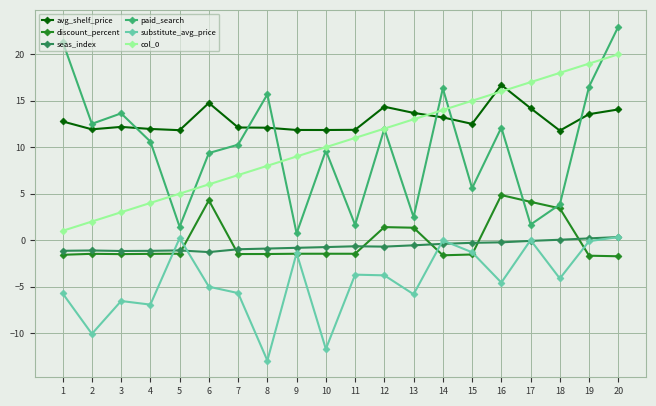

Where is the first local minimum for paid_search?

2